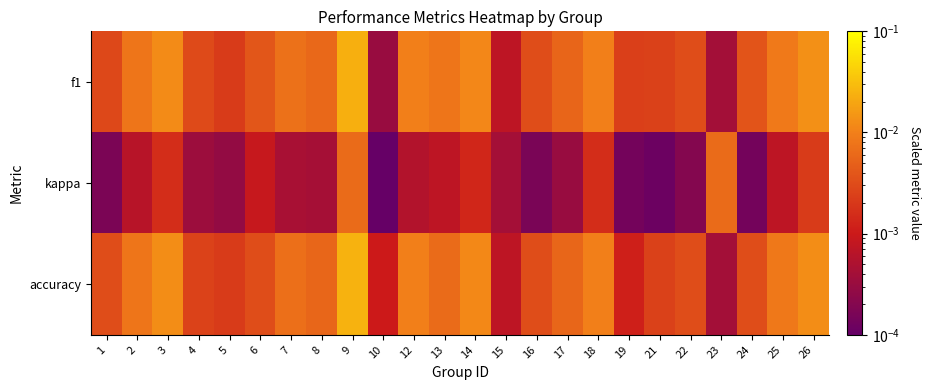

At which category is the sum across all series the highest?

9